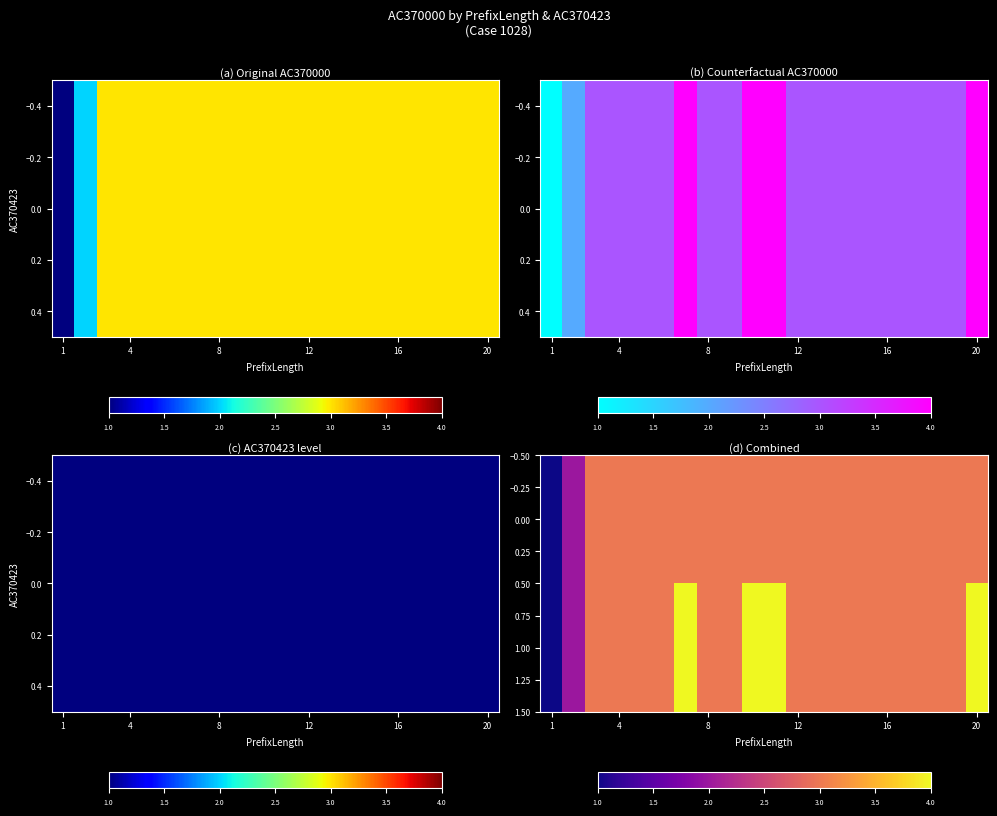

At how many categories does at least one series exceed 2?

18